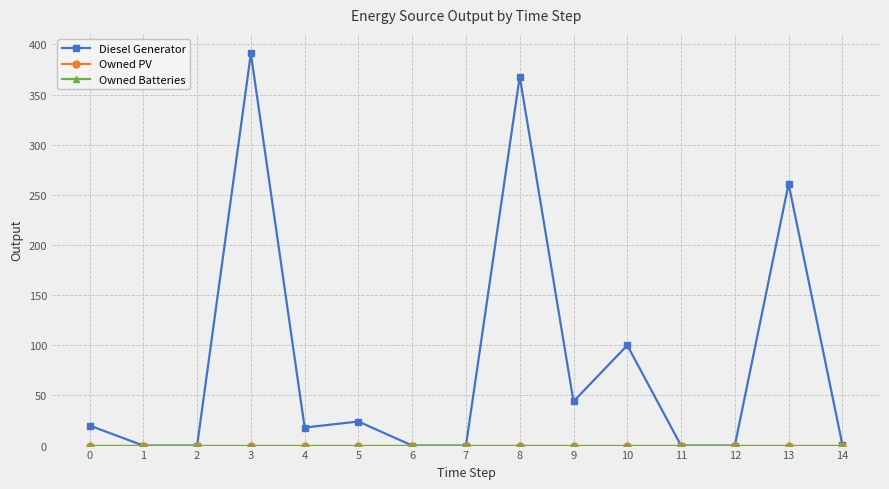

What is the spread (max minus min) of values at 5?

24